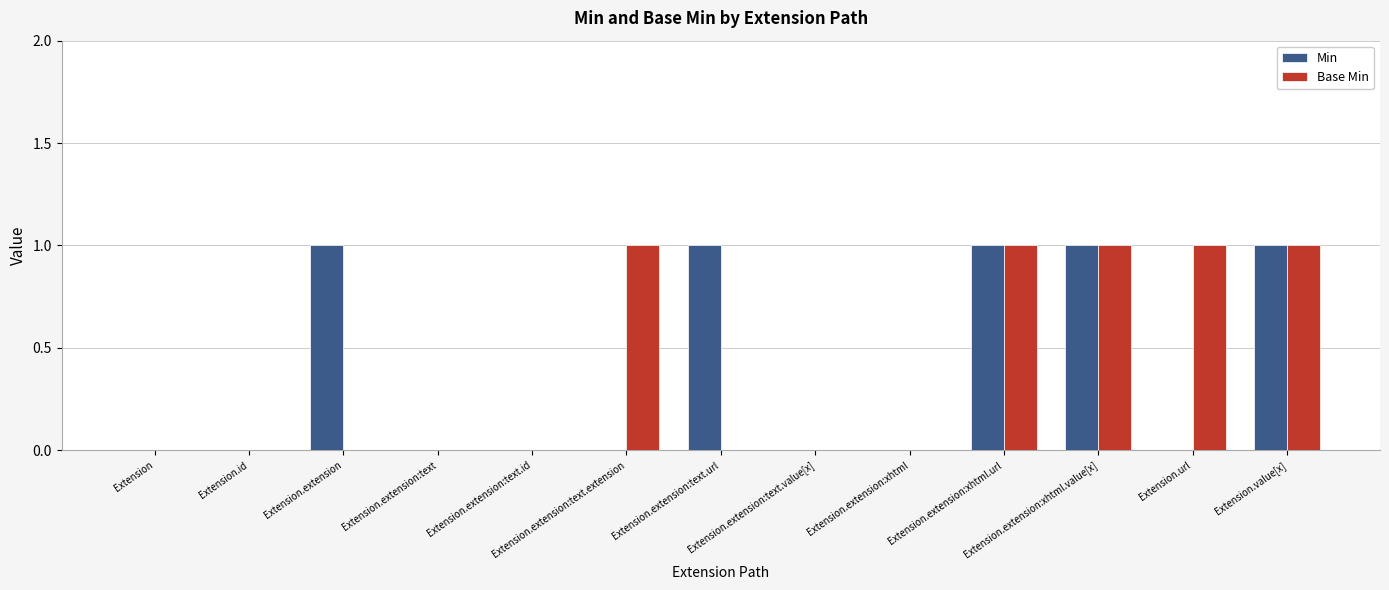

What is the approximate value of Base Min at Extension.url?

1